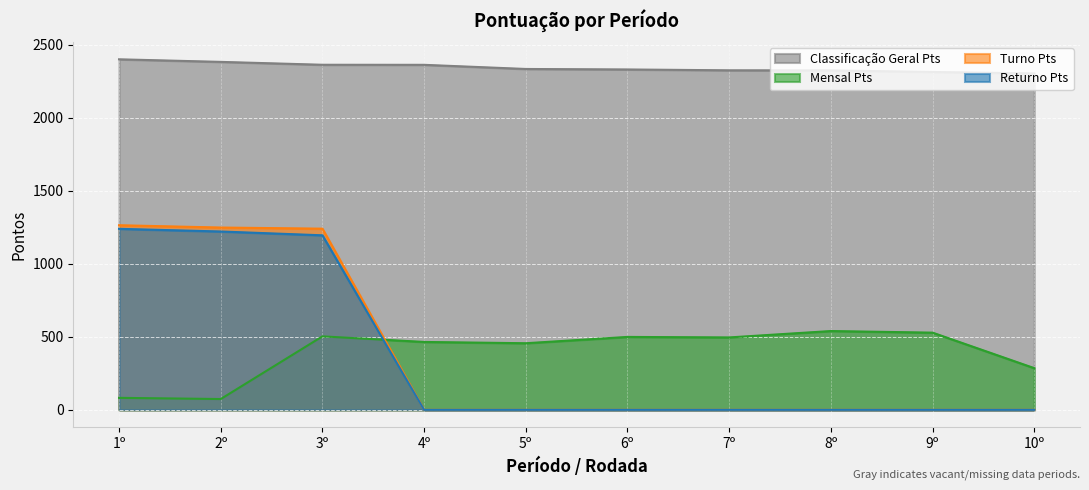

What is the highest value of the Classificação Geral Pts series?

2401.0